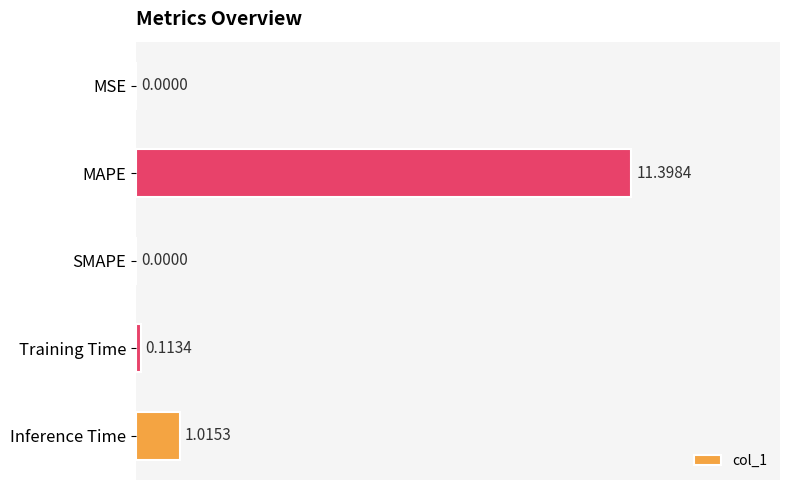

How many data points does each series have?

5